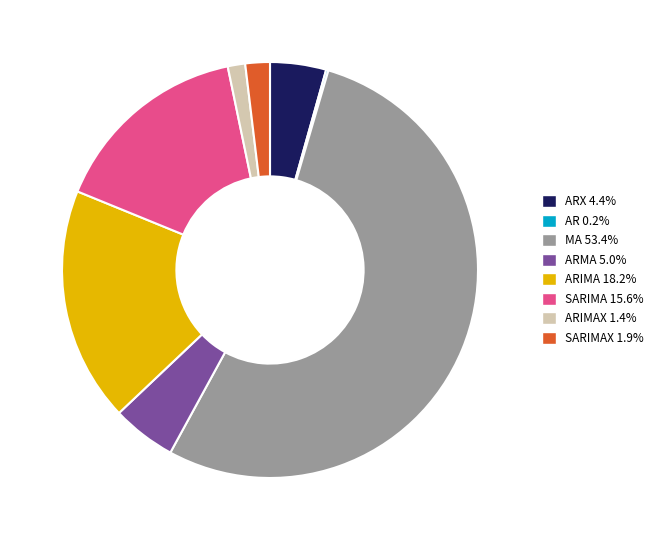

Is ARIMAX 1.4% the majority of the pie?

No